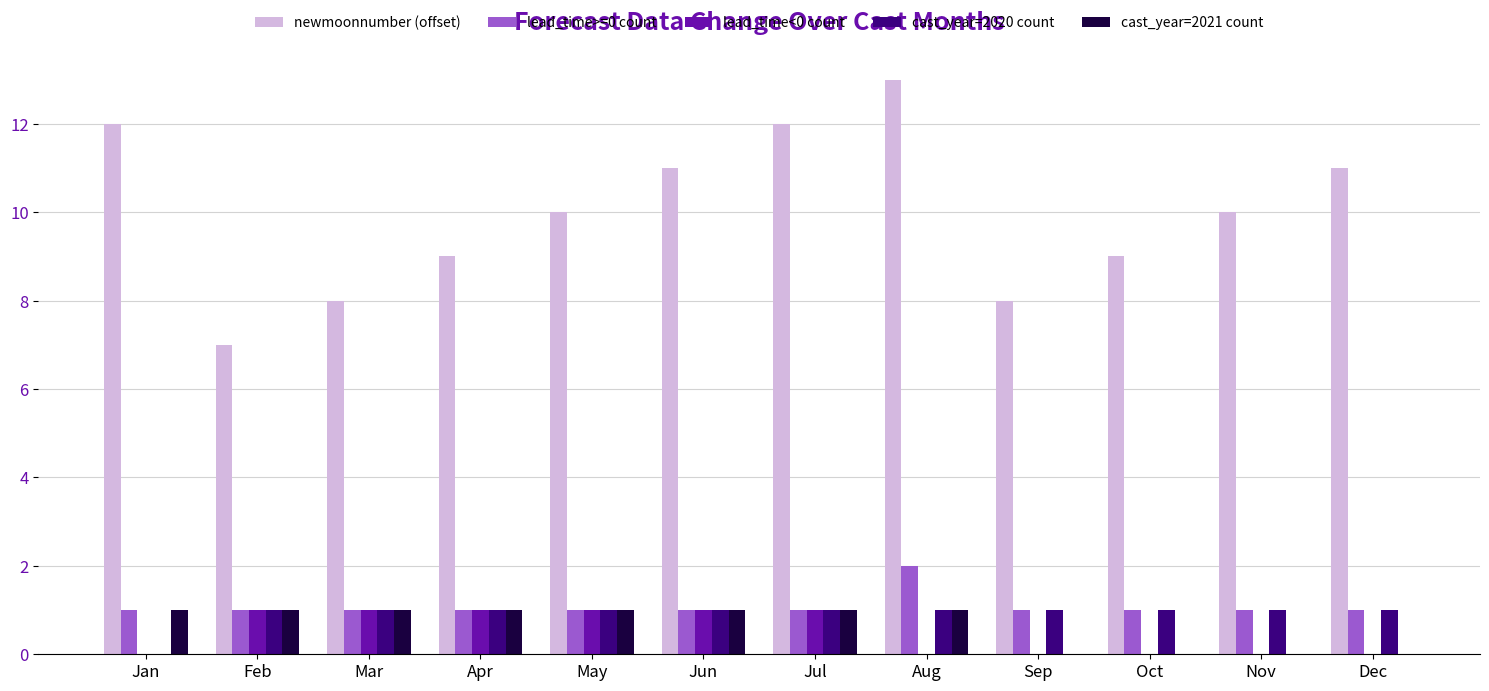

Count the cast_year=2021 count values in the range 0 to 1.

12